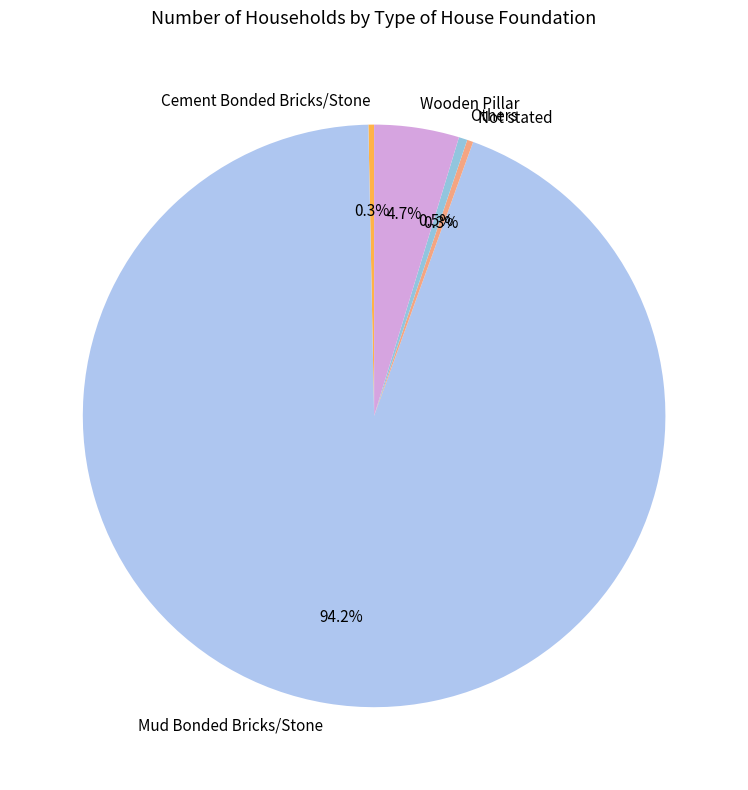

Which slice represents more than half of the pie?

Mud Bonded Bricks/Stone